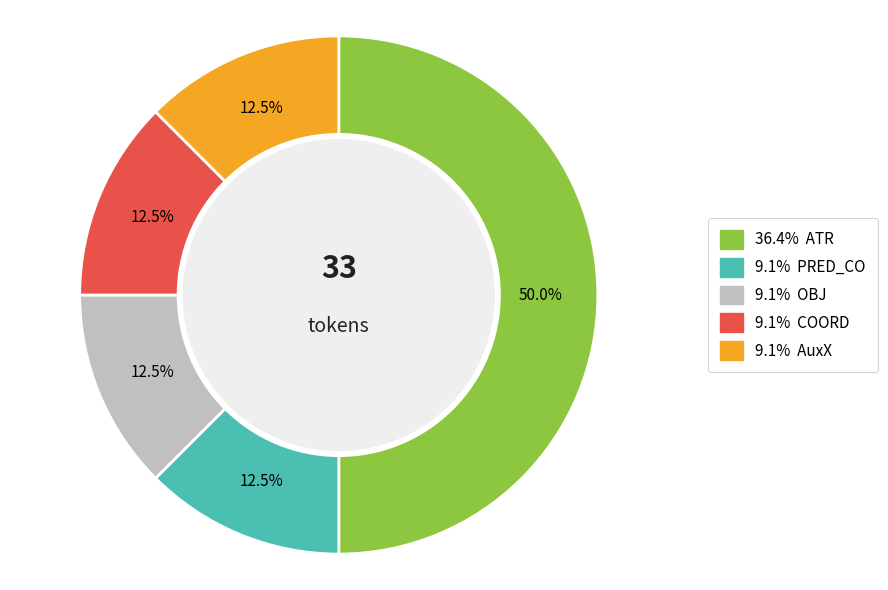

What is the largest slice in the pie chart?

ATR